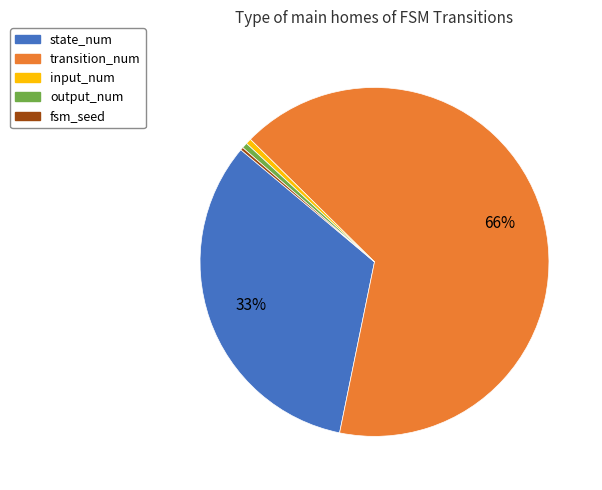

Is there a majority slice in this chart?

Yes